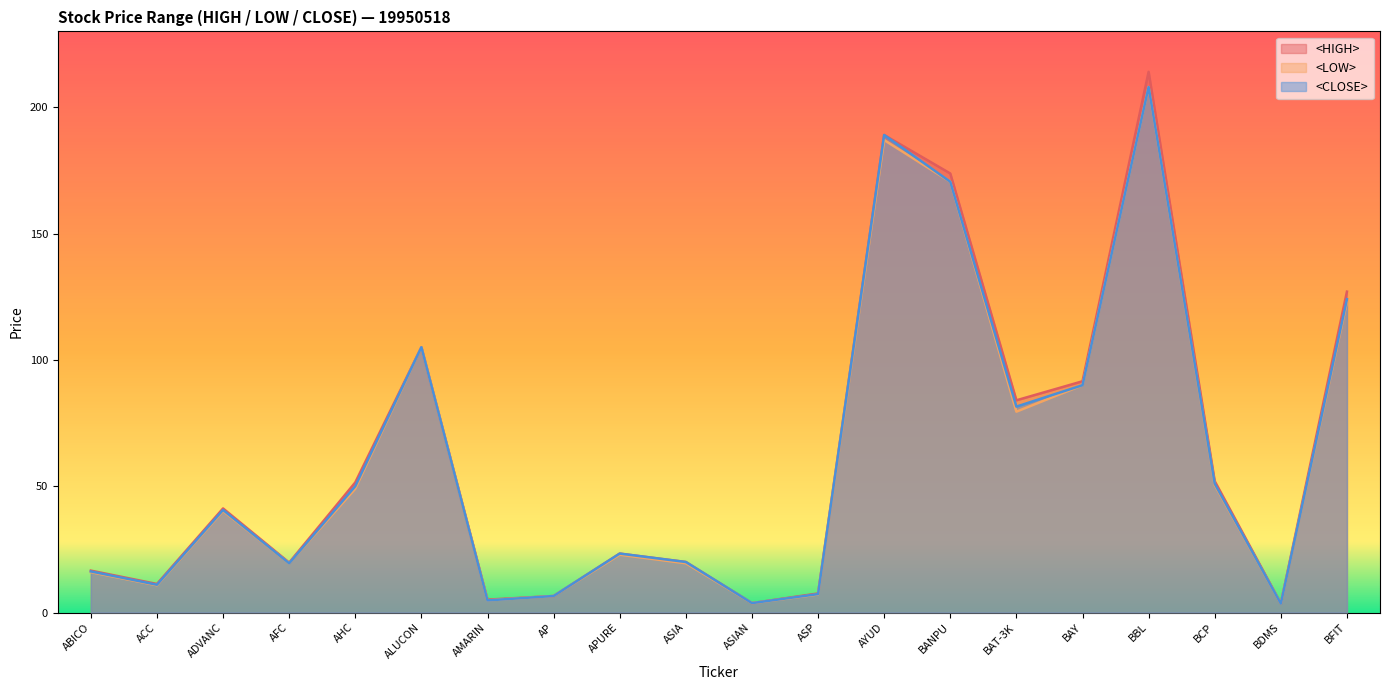

At which category does <HIGH> reach its first local valley?

ACC